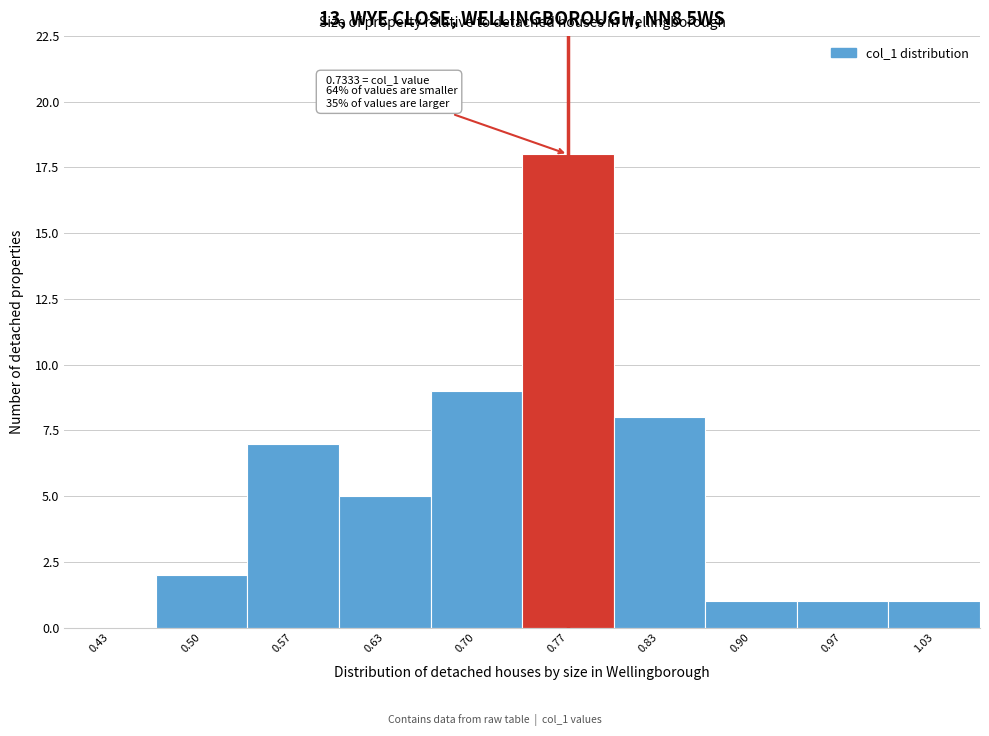

Over which range of the x-axis is the bar tallest?

0.73 to 0.80